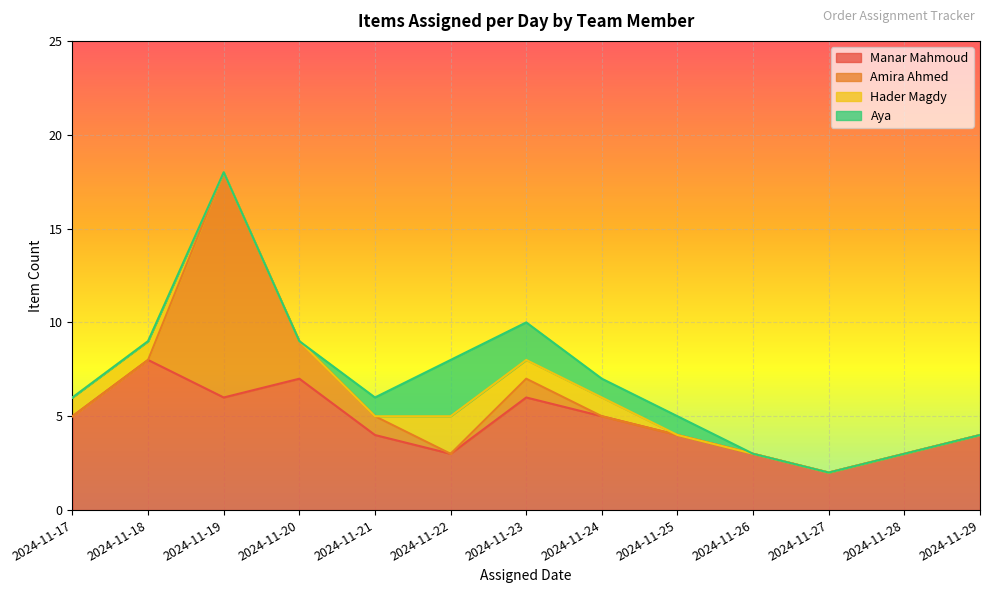

Does the chart display data point markers on the line(s)?

No